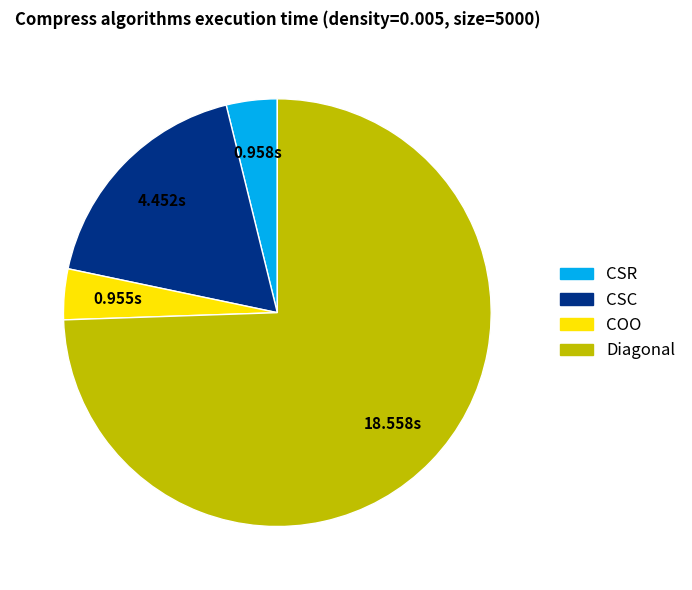

Combined, do CSC and COO account for over 50%?

No